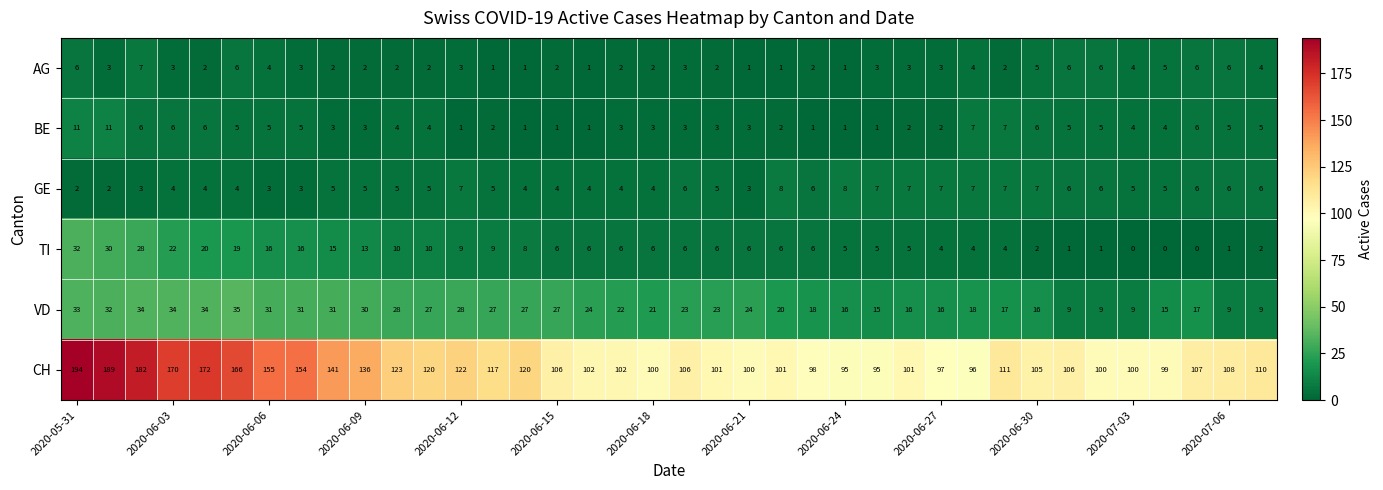

What is the difference between the second highest and second lowest values in the VD series?

25